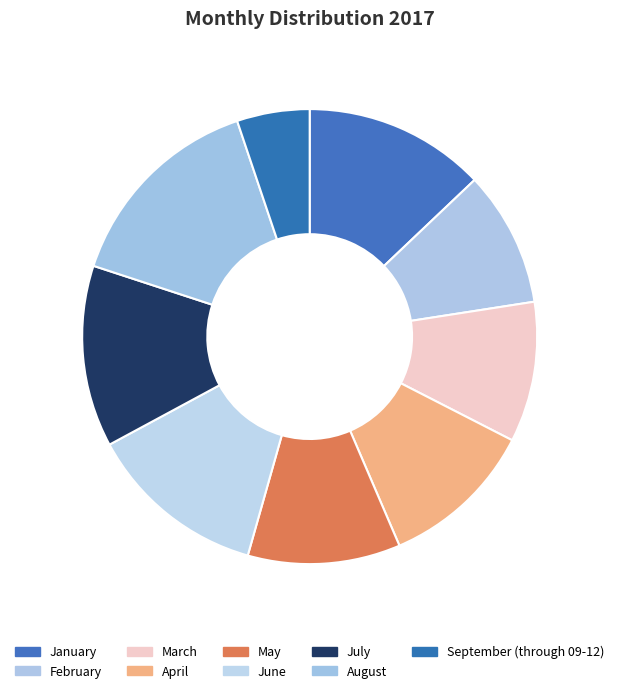

The September (through 09-12) slice represents 1% of the pie. True or false?

False